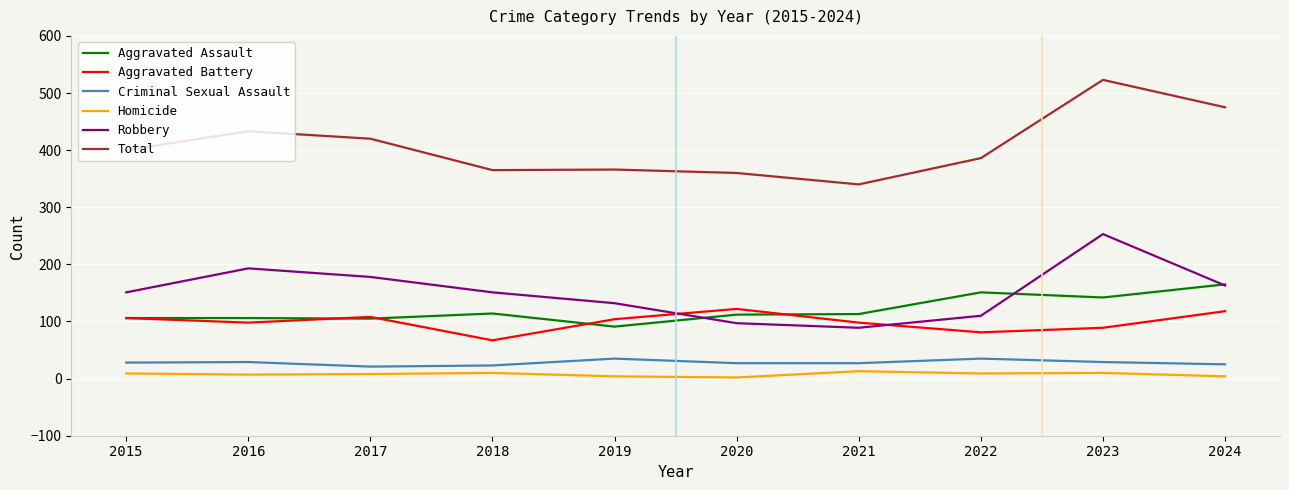

Which series has the largest range (max minus min)?

Total